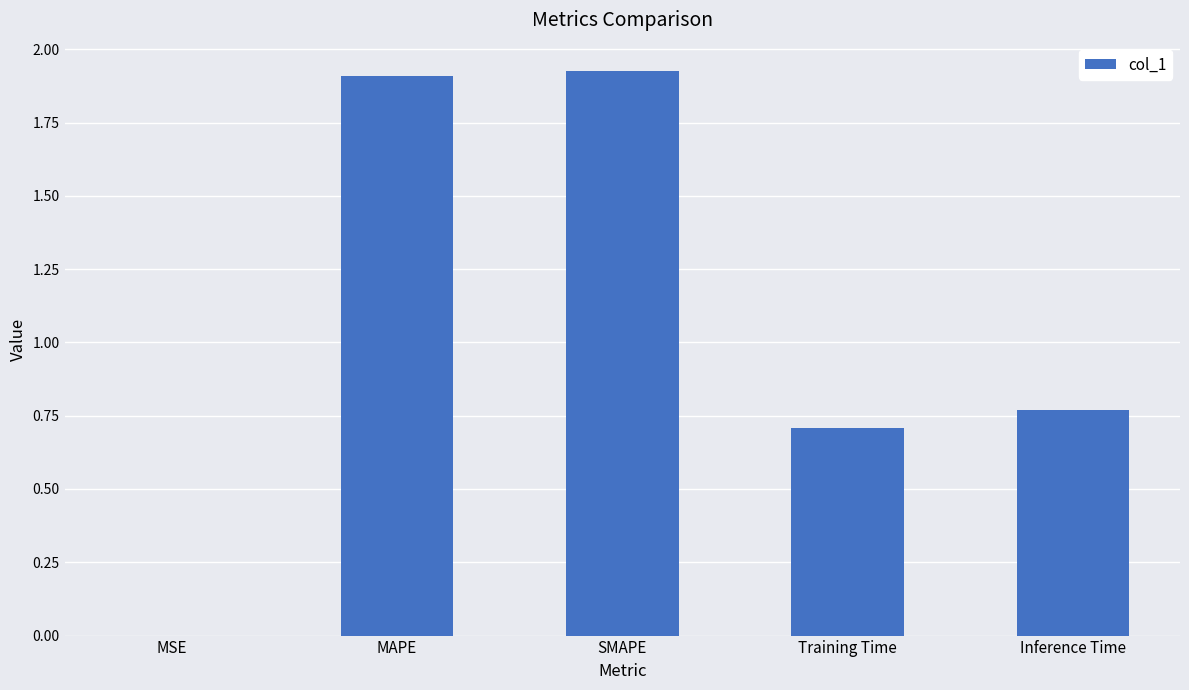

What is the ratio of the value at SMAPE to the value at MAPE?

1.0